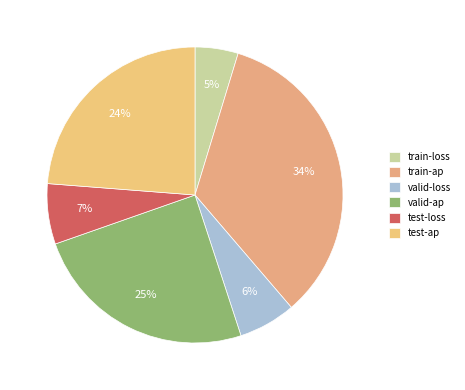

To the nearest percent, what is the difference between the largest and smallest slice percentages?

29%